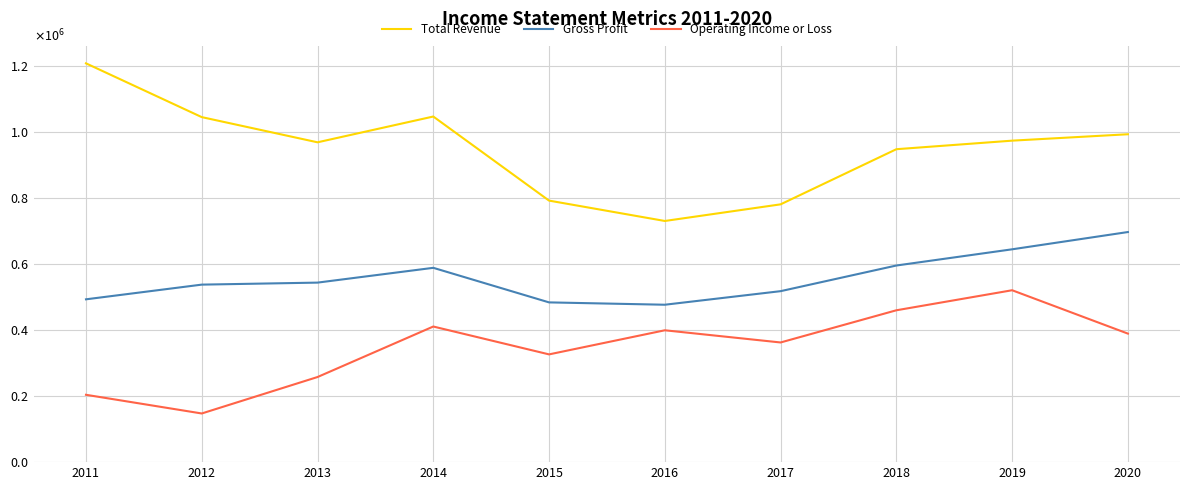

At which category is the sum across all series the highest?

2019